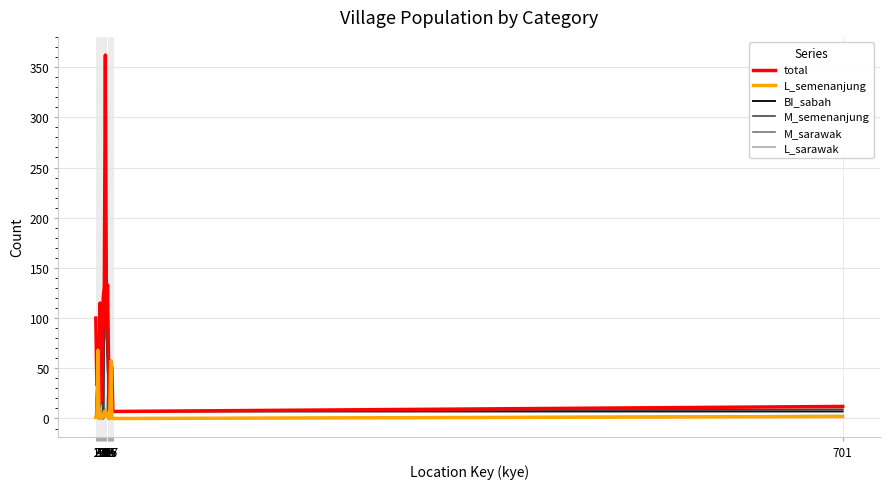

Which has a higher value, 14 or 1?

1